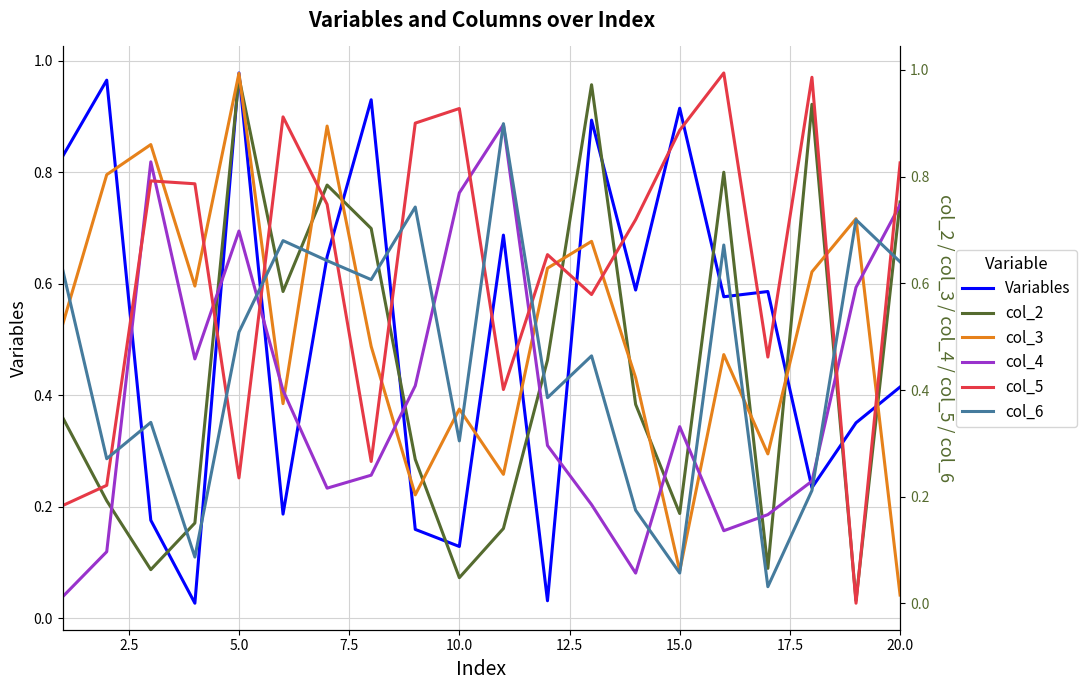

Reading left to right, extract all data points from this chart.

Variables: 0.8	1.0	0.2	0.0	1.0	0.2	0.6	0.9	0.2	0.1	0.7	0.0	0.9	0.6	0.9	0.6	0.6	0.2	0.4	0.4
col_2: 0.3	0.2	0.1	0.2	1.0	0.6	0.8	0.7	0.3	0.0	0.1	0.5	1.0	0.4	0.2	0.8	0.1	0.9	0.0	0.8
col_3: 0.5	0.8	0.9	0.6	1.0	0.4	0.9	0.5	0.2	0.4	0.2	0.6	0.7	0.4	0.1	0.5	0.3	0.6	0.7	0.0
col_4: 0.0	0.1	0.8	0.5	0.7	0.4	0.2	0.2	0.4	0.8	0.9	0.3	0.2	0.1	0.3	0.1	0.2	0.2	0.6	0.7
col_5: 0.2	0.2	0.8	0.8	0.2	0.9	0.7	0.3	0.9	0.9	0.4	0.7	0.6	0.7	0.9	1.0	0.5	1.0	0.0	0.8
col_6: 0.6	0.3	0.3	0.1	0.5	0.7	0.6	0.6	0.7	0.3	0.9	0.4	0.5	0.2	0.1	0.7	0.0	0.2	0.7	0.6